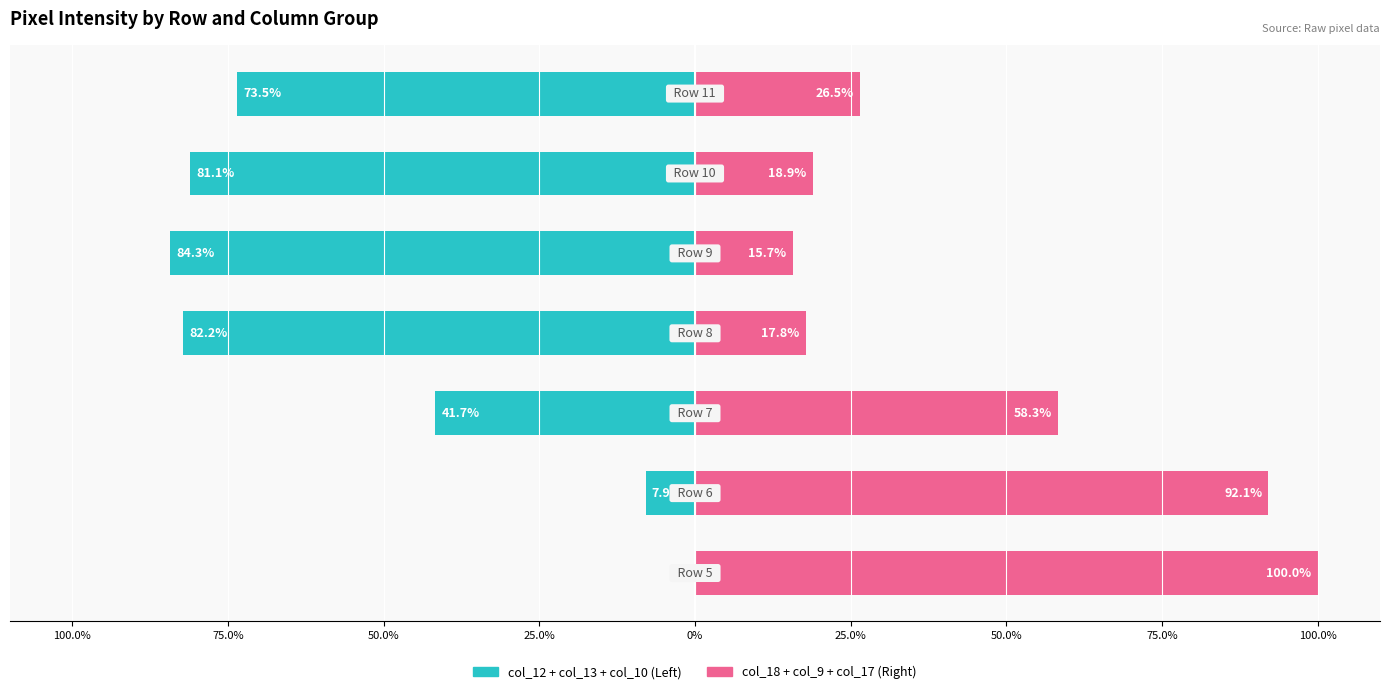

What is the value of the col_18 + col_9 + col_17 bar at the 5th from the left?

15.7